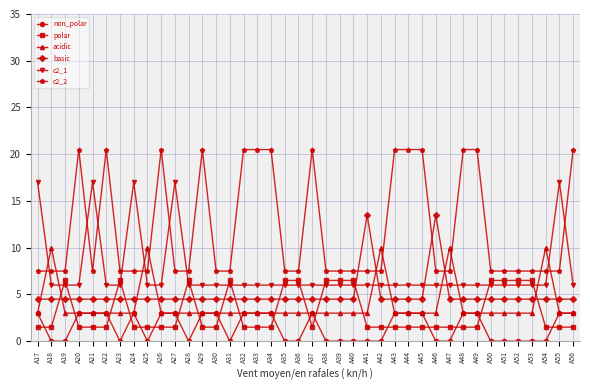

What is the sum of the acidic values at A27 and A30?

6.0